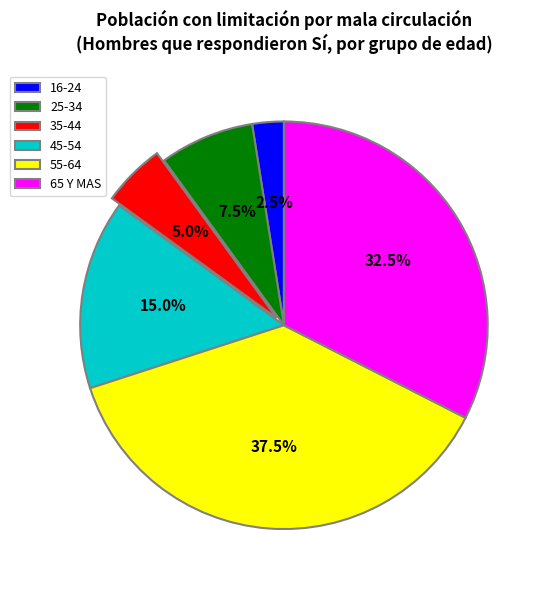

Does any single category account for the majority?

No